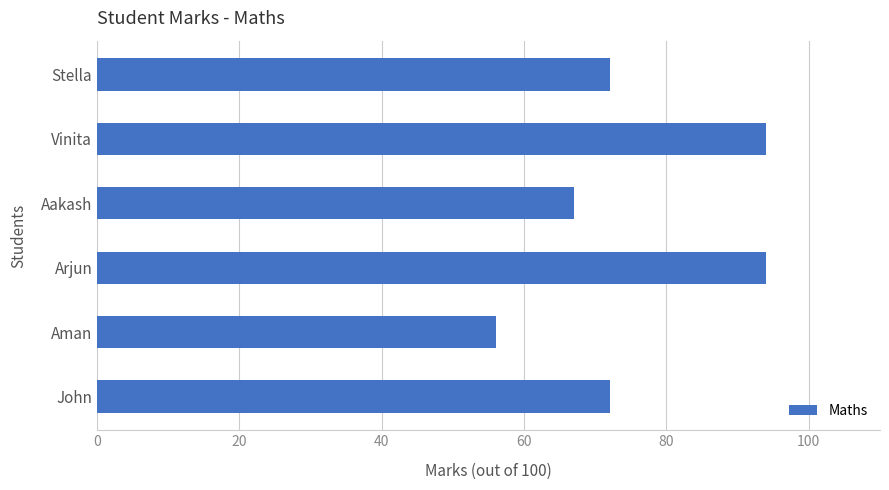

Read the value at Arjun, to the nearest 5.

95